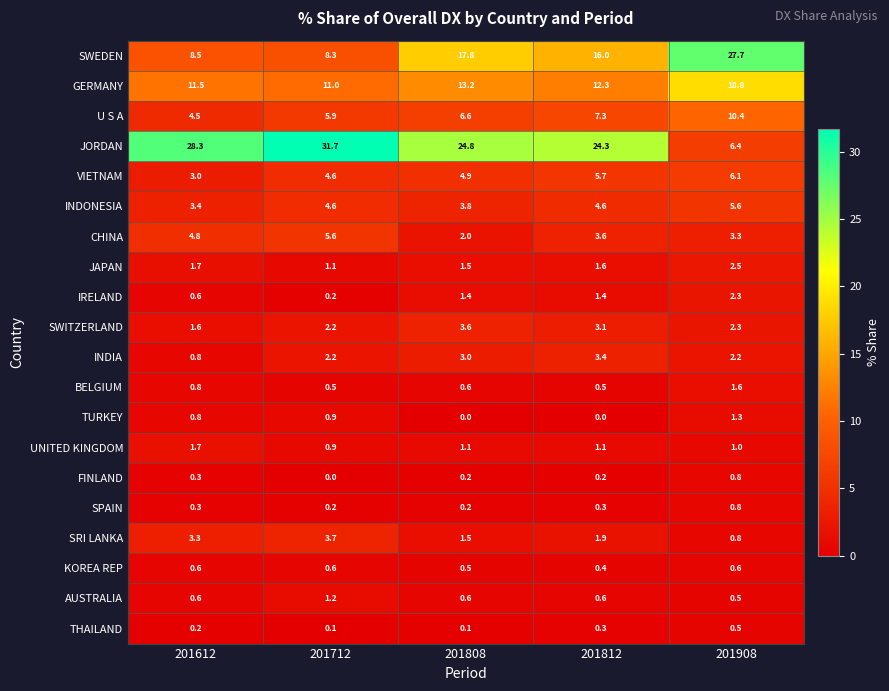

What is the sum of all UNITED KINGDOM values?

5.8